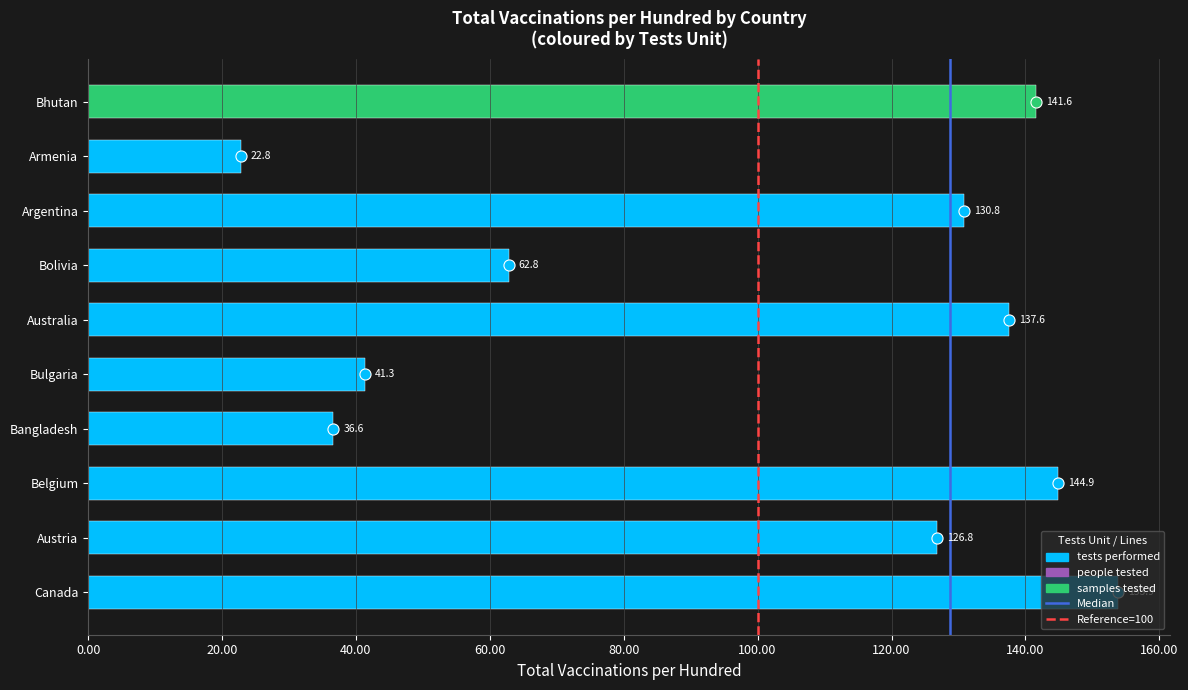

What is the change in value from Austria to Bangladesh?

-90.2